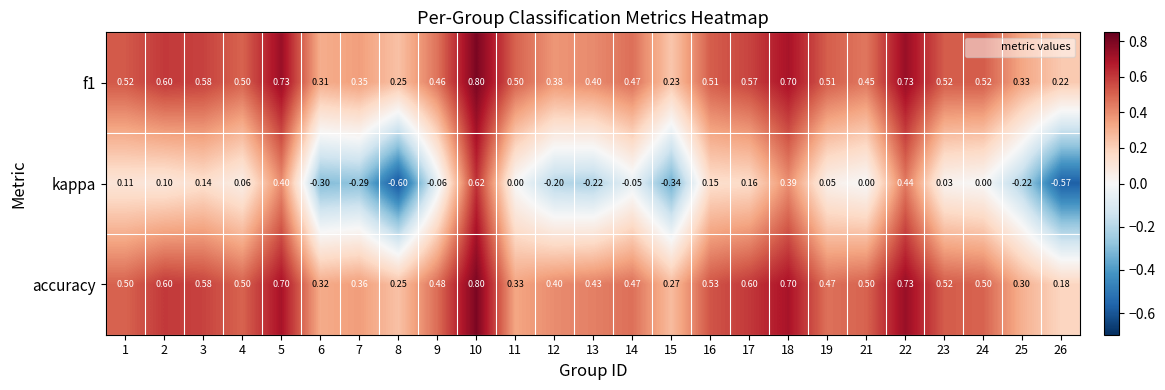

Which series has the largest range (max minus min)?

kappa